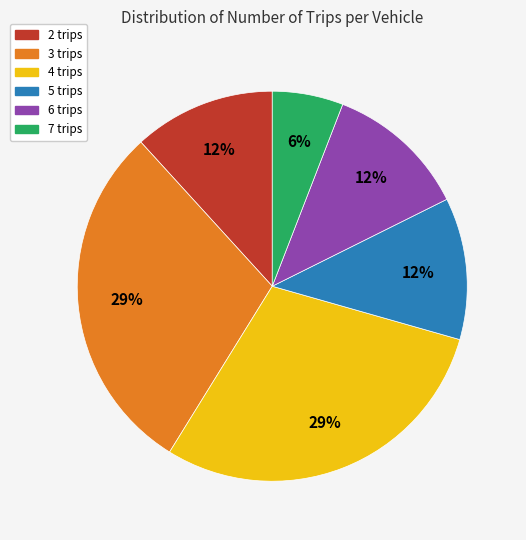

Does 6 trips represent more than half of the total?

No